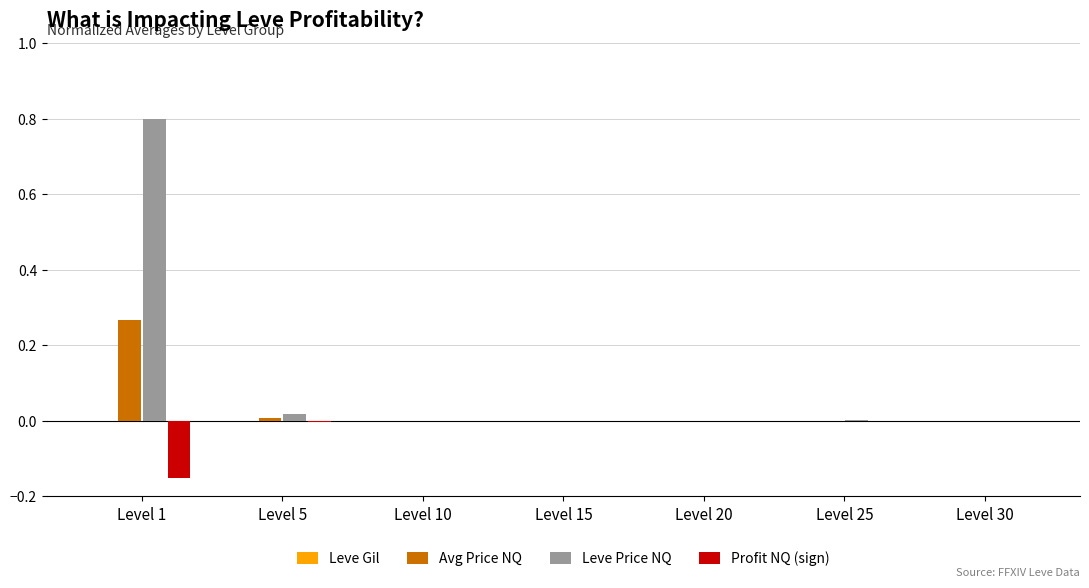

Is the value of Avg Price NQ at Level 20 greater than the value of Leve Price NQ at Level 1?

No